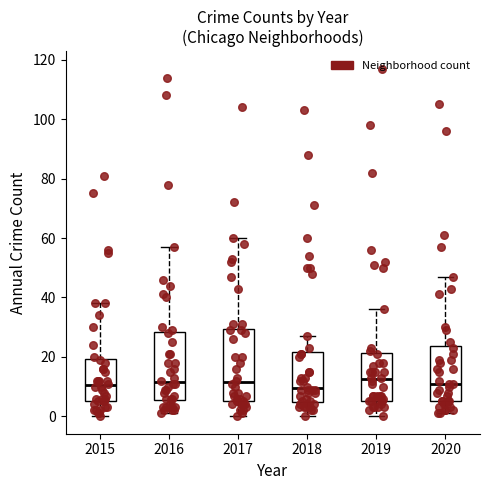

Where is the lower edge of the box at x = 2016 on the y-axis? The values are not printed on the chart, so give them approximately, as read against the axis.

6